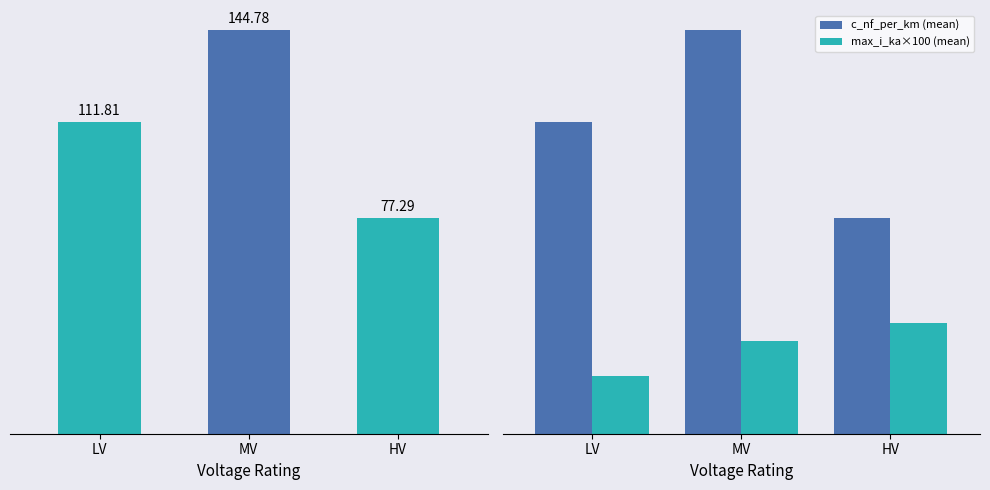

Reading left to right, transcribe all the data shown in this chart.

c_nf_per_km: LV=111.8	MV=144.8	HV=77.3
c_nf_per_km (mean): LV=111.8	MV=144.8	HV=77.3
max_i_ka×100 (mean): LV=20.8	MV=33.4	HV=39.8